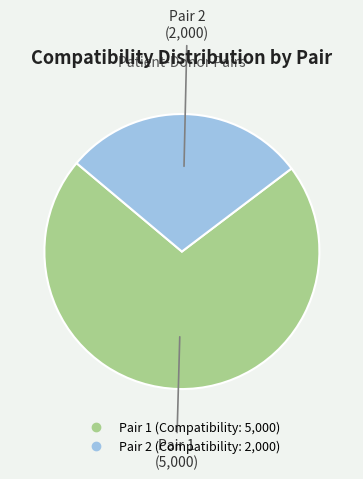

Is there a majority slice in this chart?

Yes